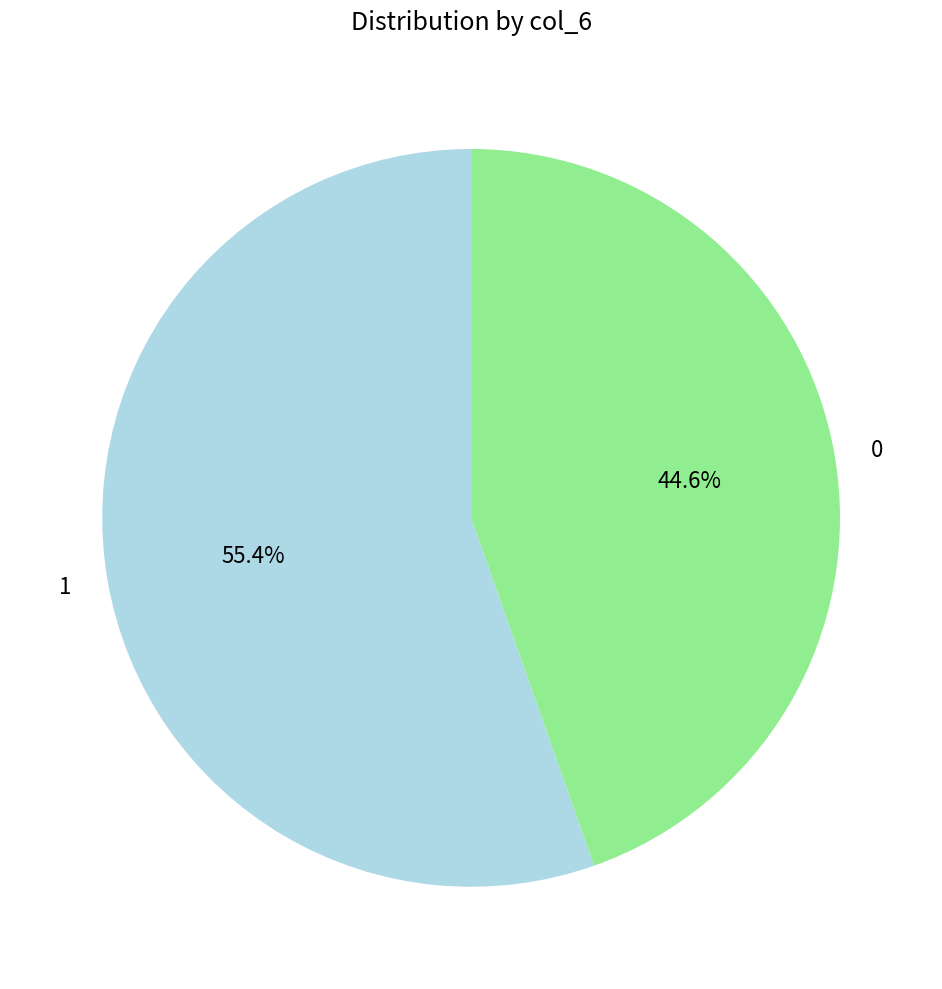

Does 0 represent more than half of the total?

No